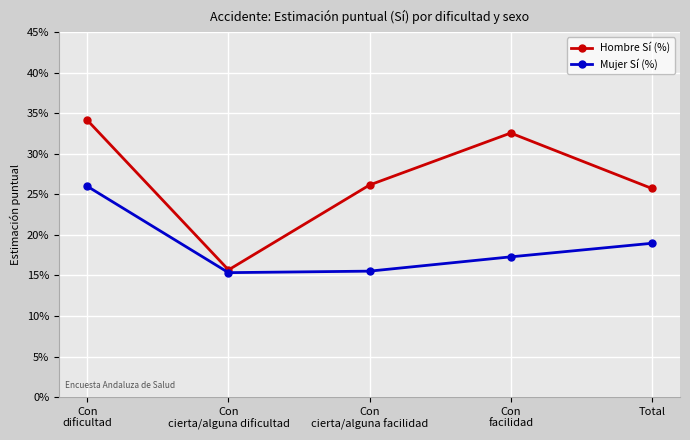

Which series has the largest range (max minus min)?

Hombre Sí (%)